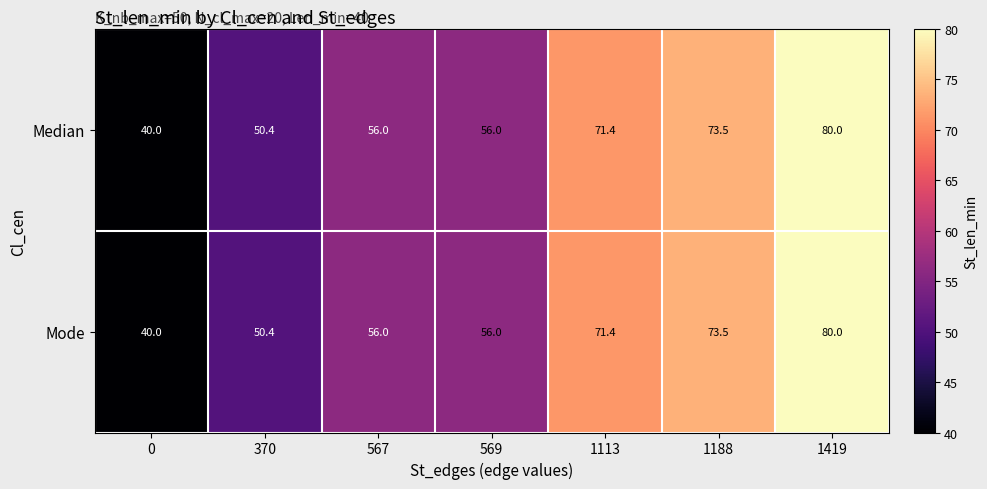

True or false: Mode has a value of 56.0 at 569.

True